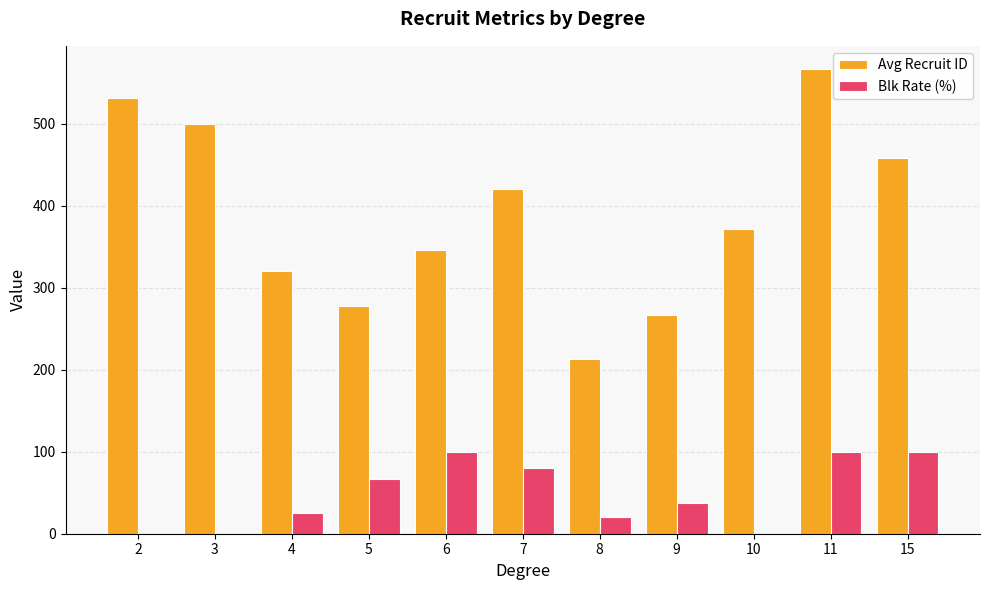

Are the bars horizontal?

No